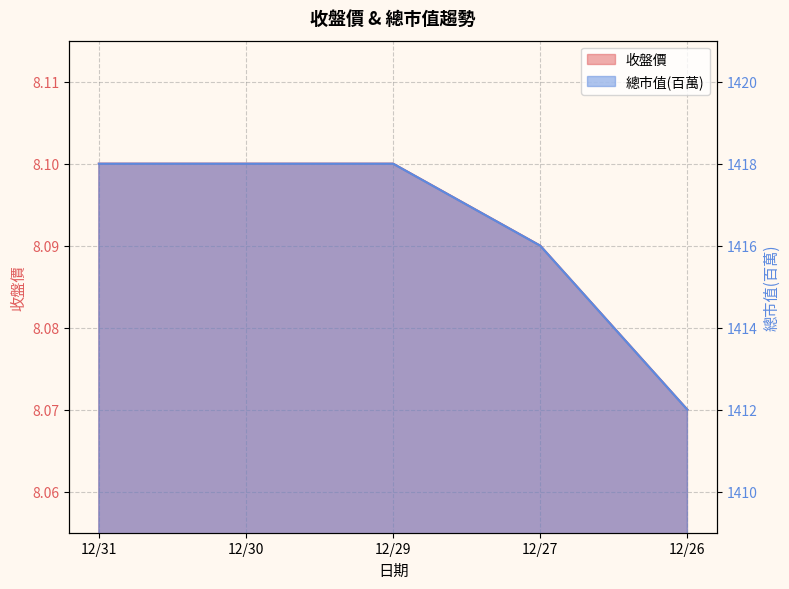

Is it true that 總市值(百萬) equals 2445.6 at 12/30?

False